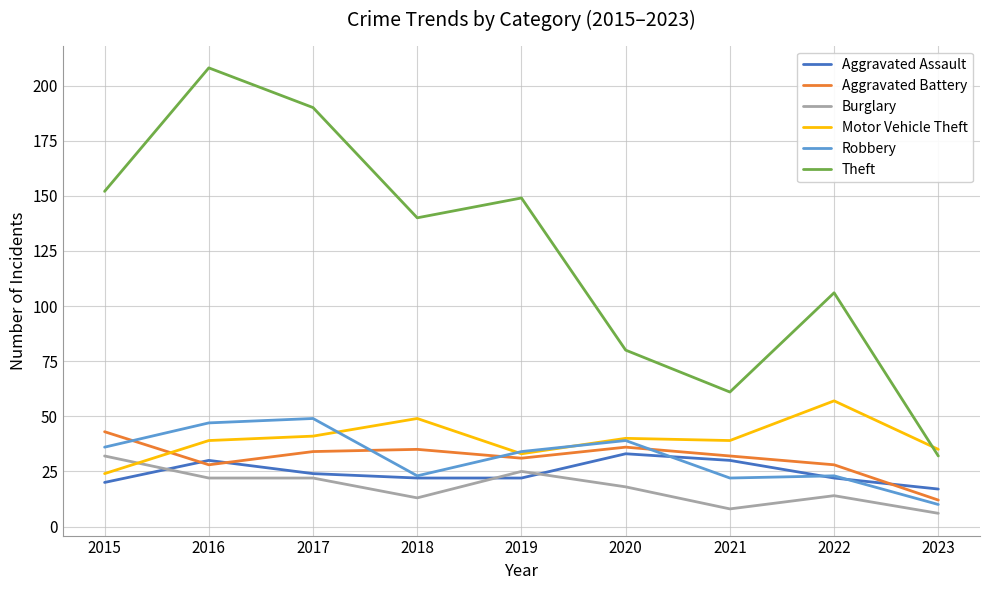

Reading left to right, what are all the values shown in this chart?

Aggravated Assault: 2015=20	2016=30	2017=24	2018=22	2019=22	2020=33	2021=30	2022=22	2023=17
Aggravated Battery: 2015=43	2016=28	2017=34	2018=35	2019=31	2020=36	2021=32	2022=28	2023=12
Burglary: 2015=32	2016=22	2017=22	2018=13	2019=25	2020=18	2021=8	2022=14	2023=6
Motor Vehicle Theft: 2015=24	2016=39	2017=41	2018=49	2019=33	2020=40	2021=39	2022=57	2023=35
Robbery: 2015=36	2016=47	2017=49	2018=23	2019=34	2020=39	2021=22	2022=23	2023=10
Theft: 2015=152	2016=208	2017=190	2018=140	2019=149	2020=80	2021=61	2022=106	2023=32